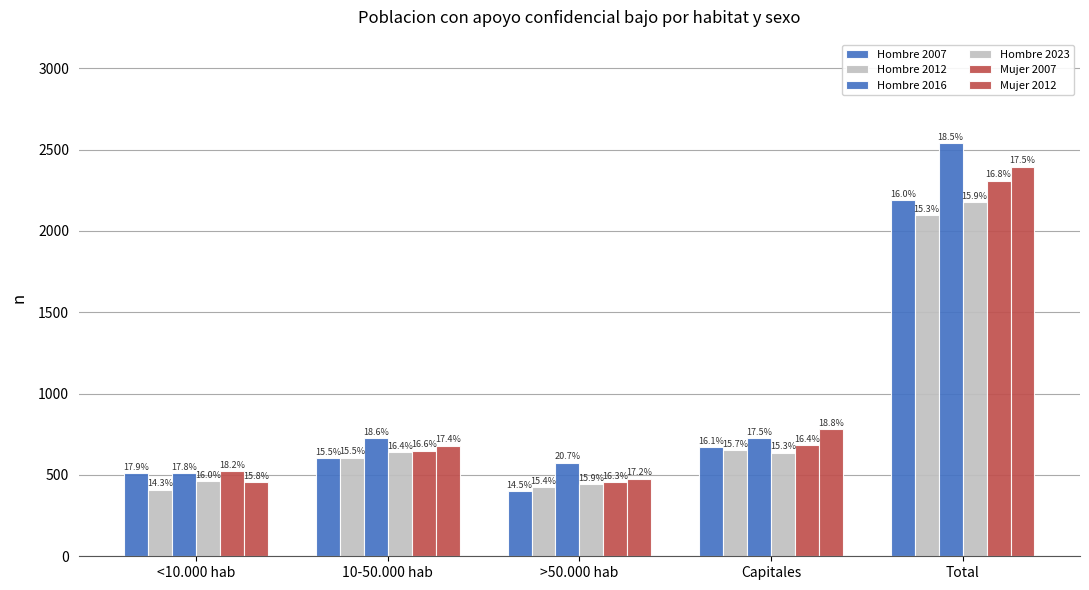

How many groups of bars are there?

5